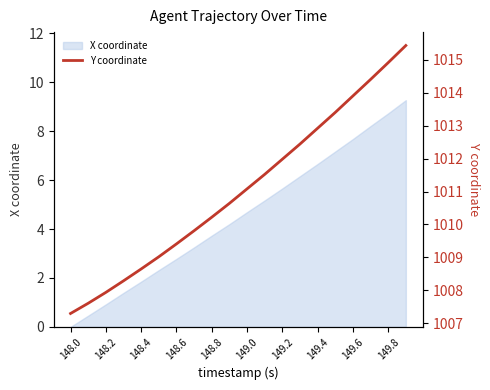

What is the maximum value for X coordinate?

9.3